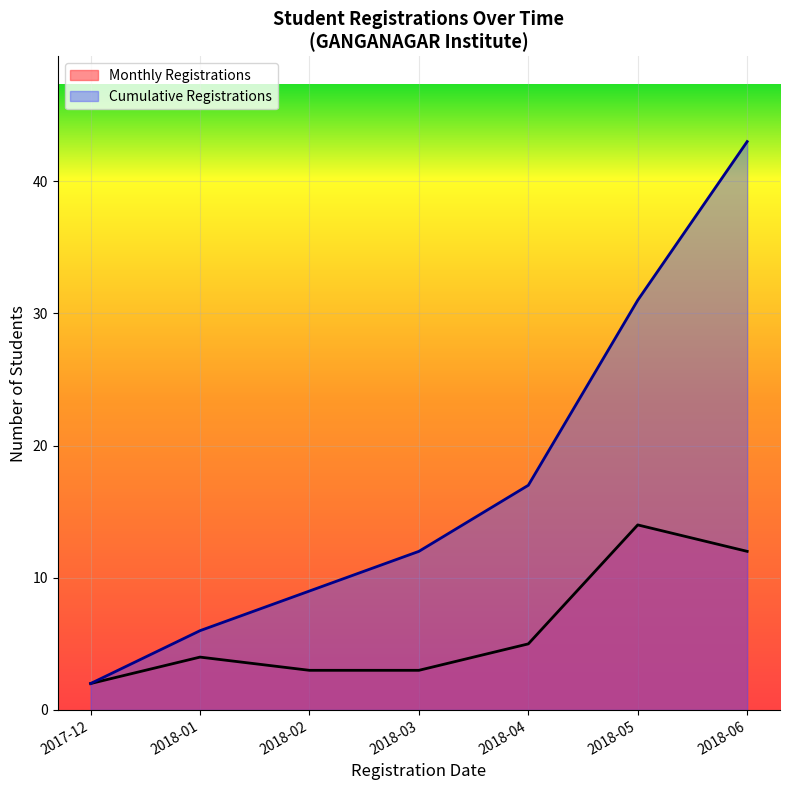

The Registrations series shows 2 at 2018-04. True or false?

False